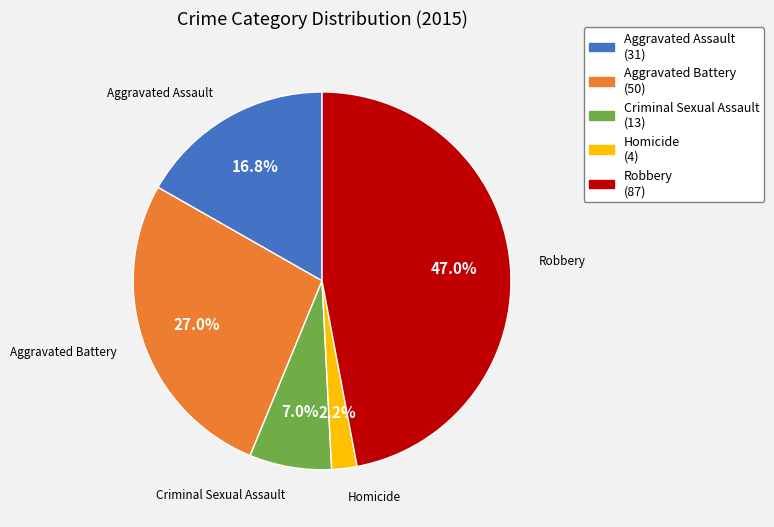

Which slice is the smallest?

Homicide